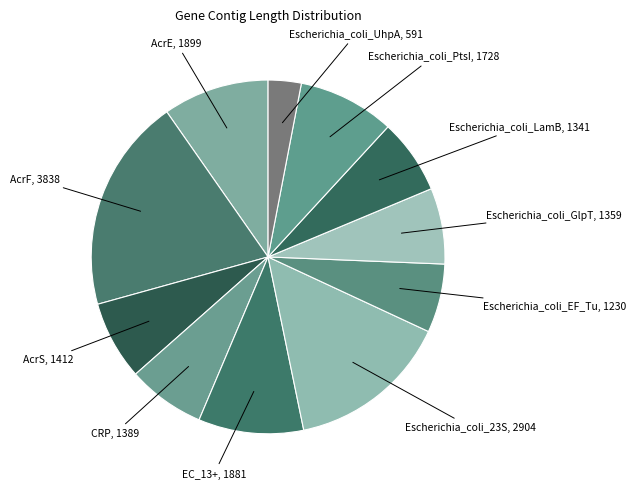

Is it true that AcrE, 1899 is 10% of the pie?

True